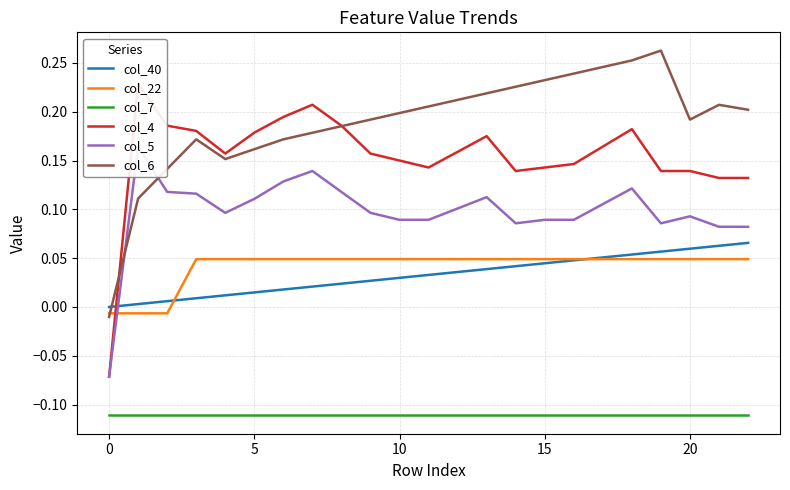

At how many categories does at least one series exceed 0?

22